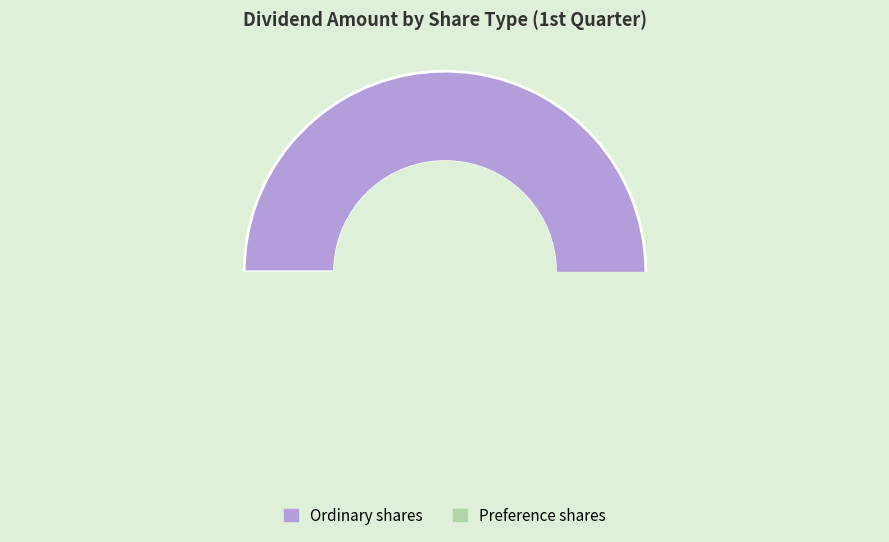

To the nearest percent, what is the difference between the Preference shares and Ordinary shares slice percentages?

76%